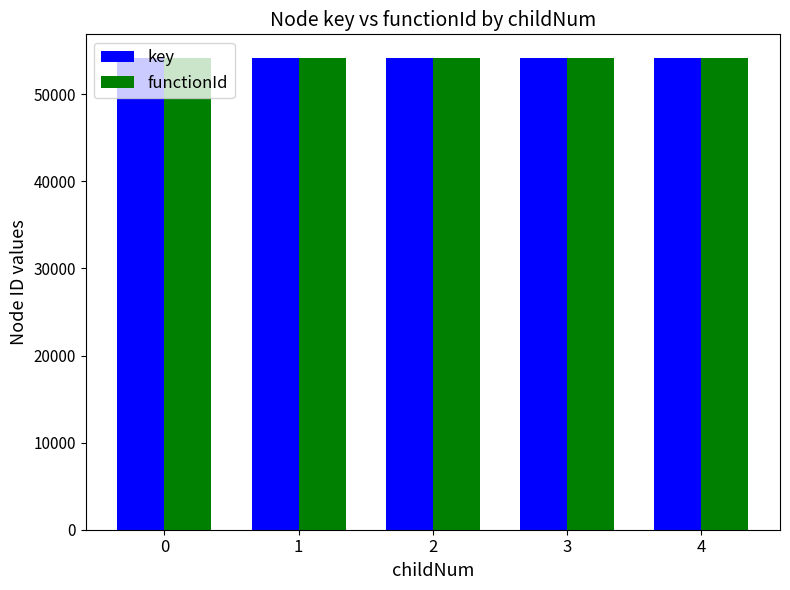

What is the total value across all series at 2?

108318